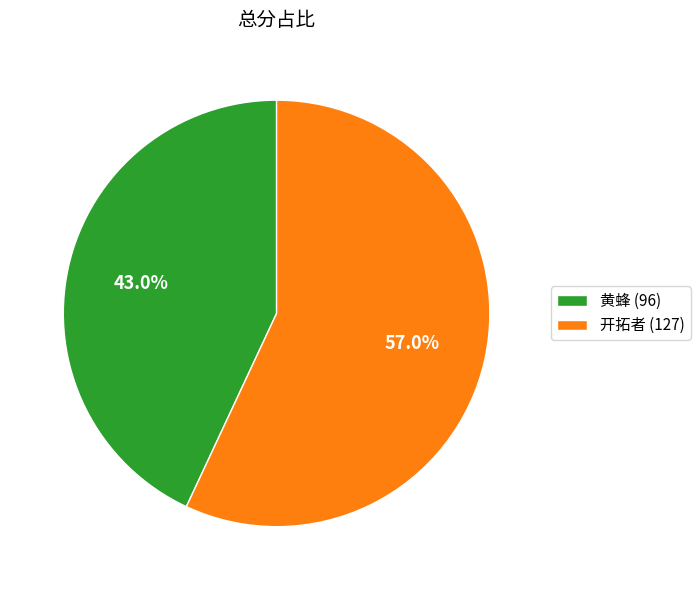

Is 黄蜂 the majority of the pie?

No